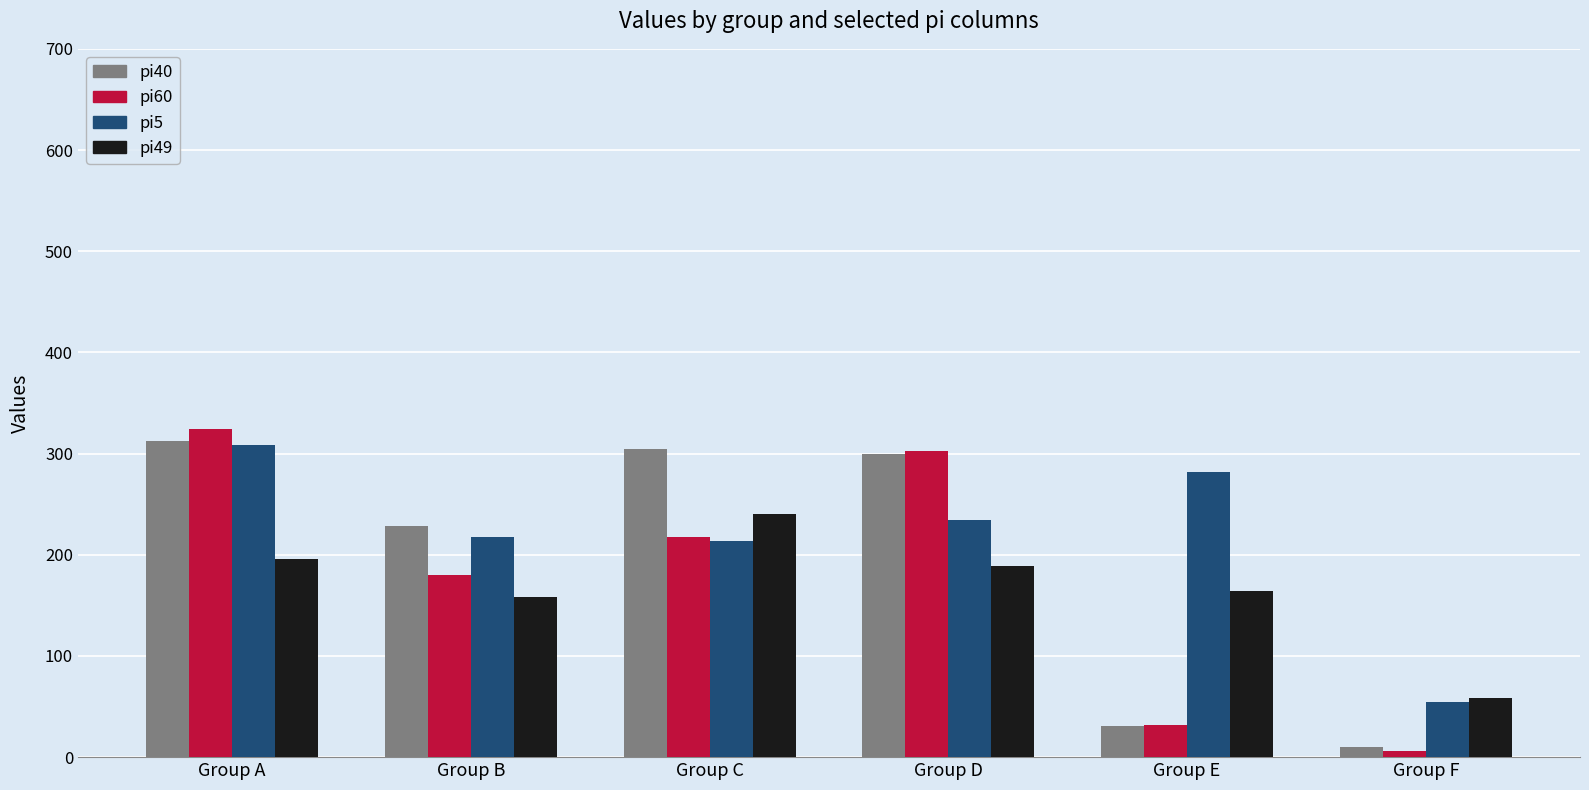

Which category has the highest value across all series?

Group A